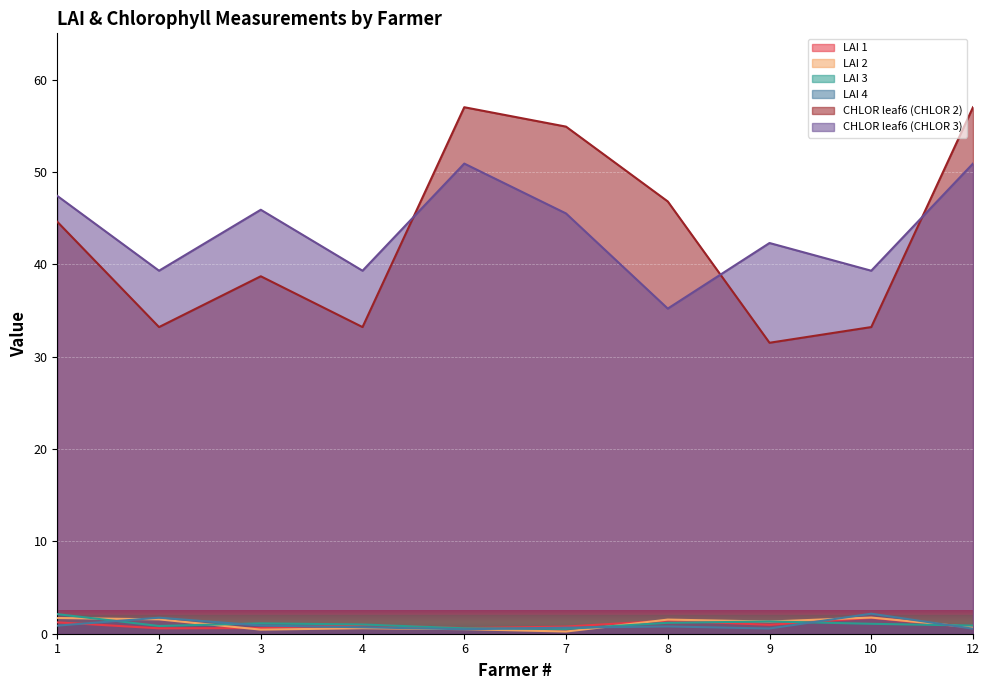

Which series changed the most between 2 and 9?

CHLOR leaf6 (CHLOR 3)